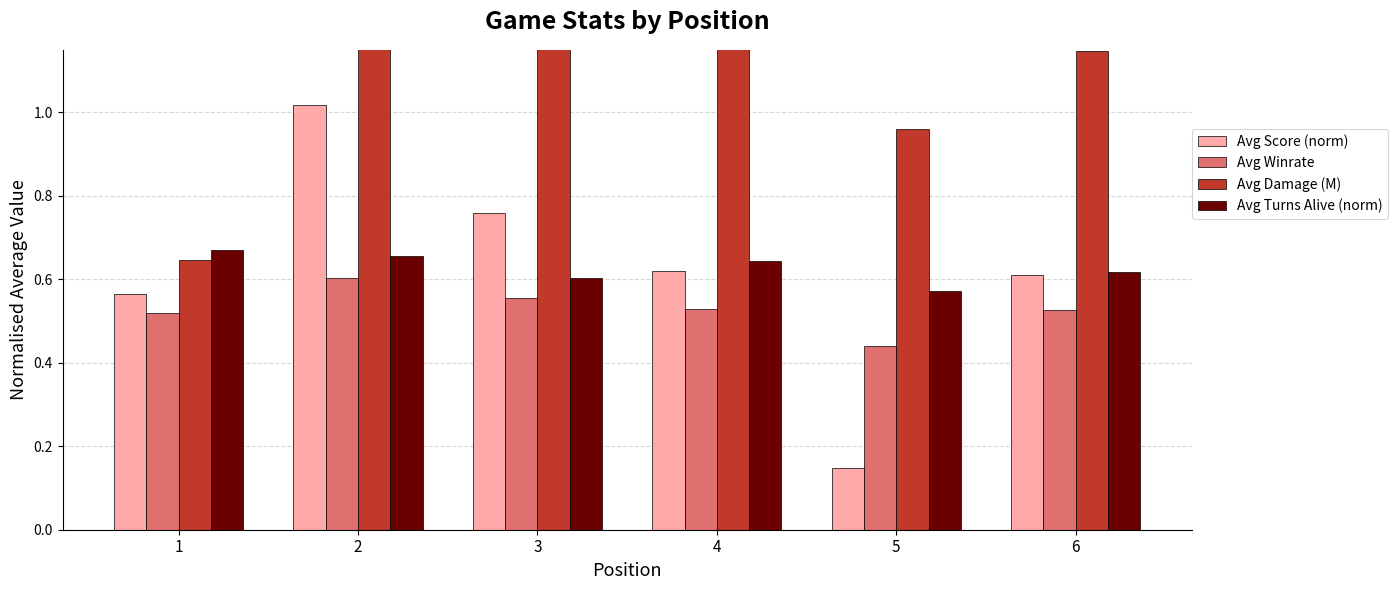

How many distinct data groups are displayed?

4